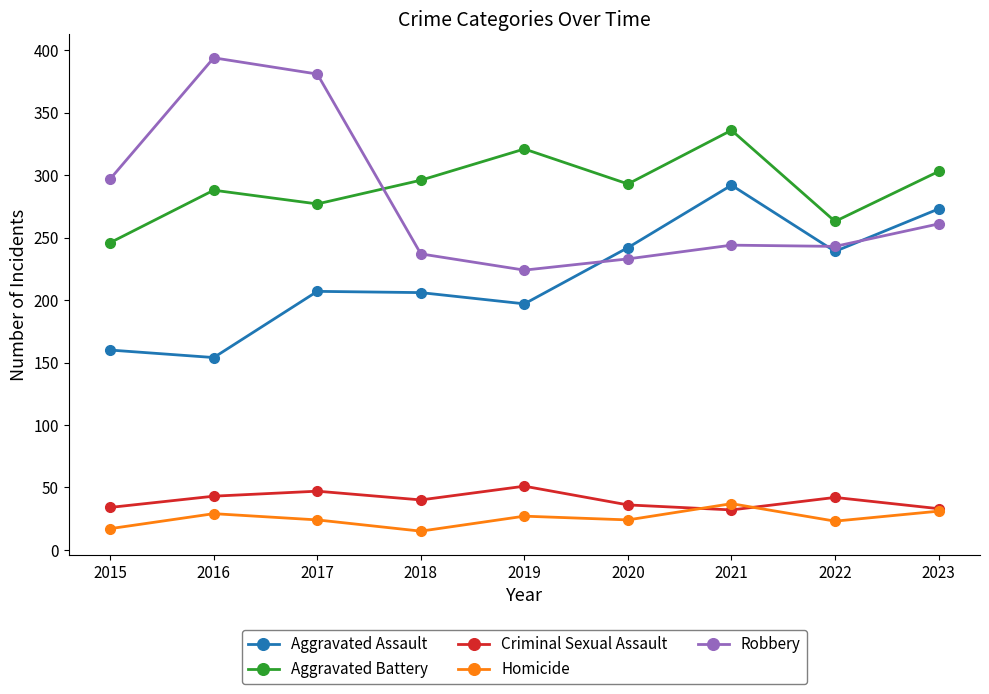

How many lines are shown in the chart?

5